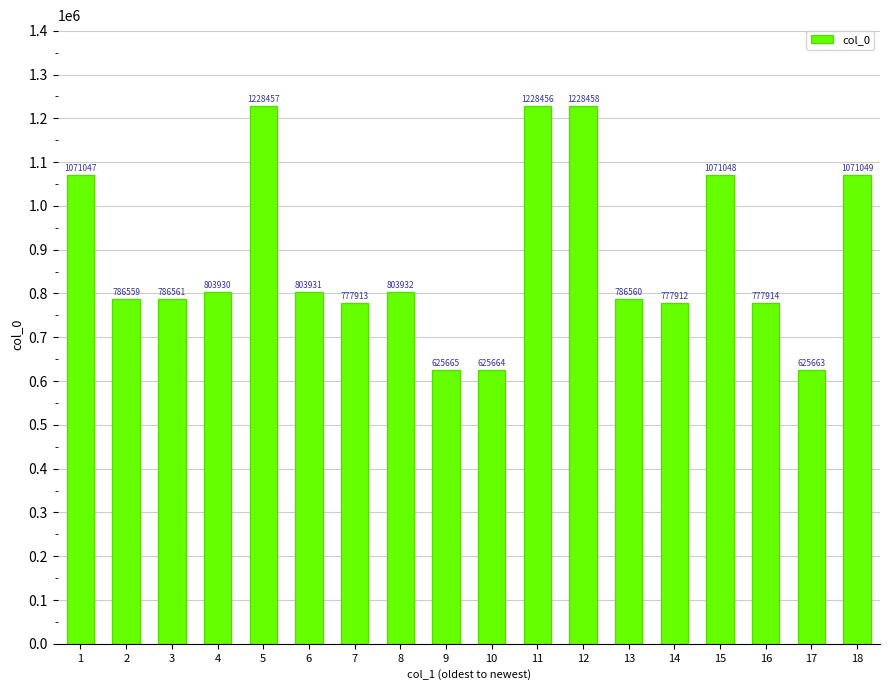

Reading right to left, what are all the values shown in this chart?

18=1071049	17=625663	16=777914	15=1071048	14=777912	13=786560	12=1228458	11=1228456	10=625664	9=625665	8=803932	7=777913	6=803931	5=1228457	4=803930	3=786561	2=786559	1=1071047